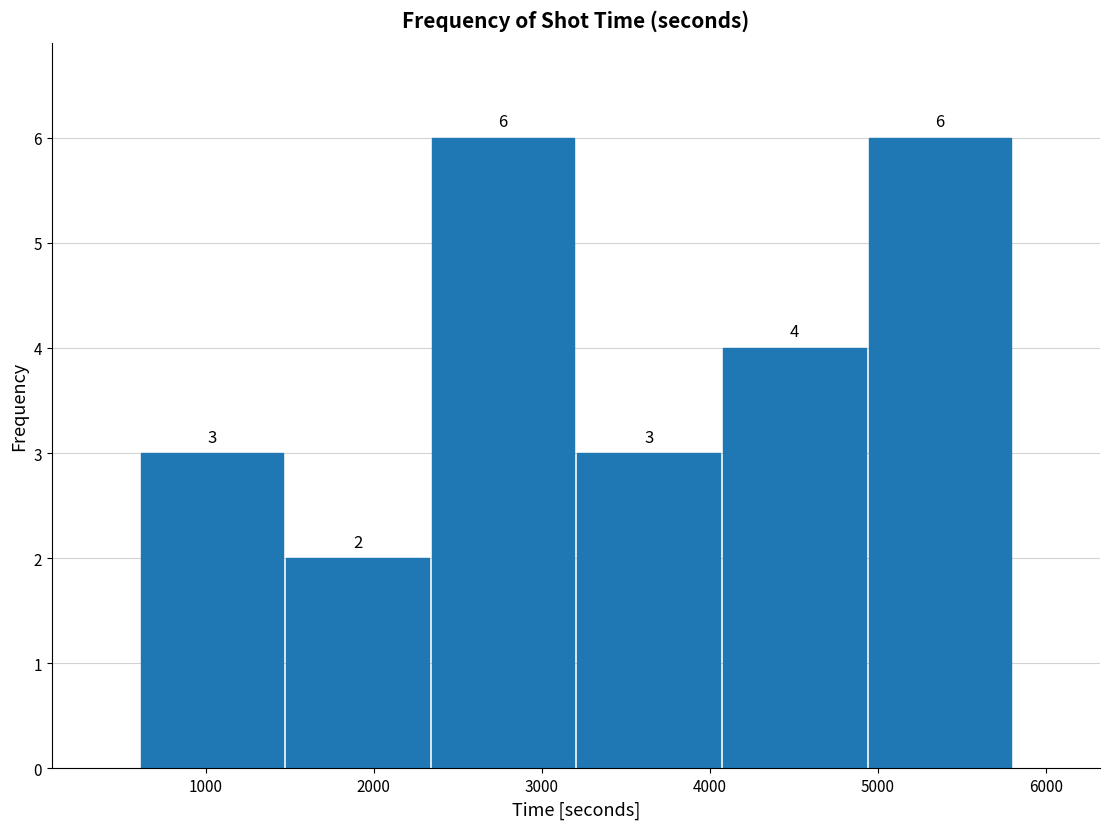

Reading left to right, list every bar in this chart as the range it spans on the x-axis followed by its height. The bar edges are not printed on the chart, so give them approximately, as read against the axis.

600 to 1500: 3
1500 to 2300: 2
2300 to 3200: 6
3200 to 4100: 3
4100 to 4900: 4
4900 to 5800: 6